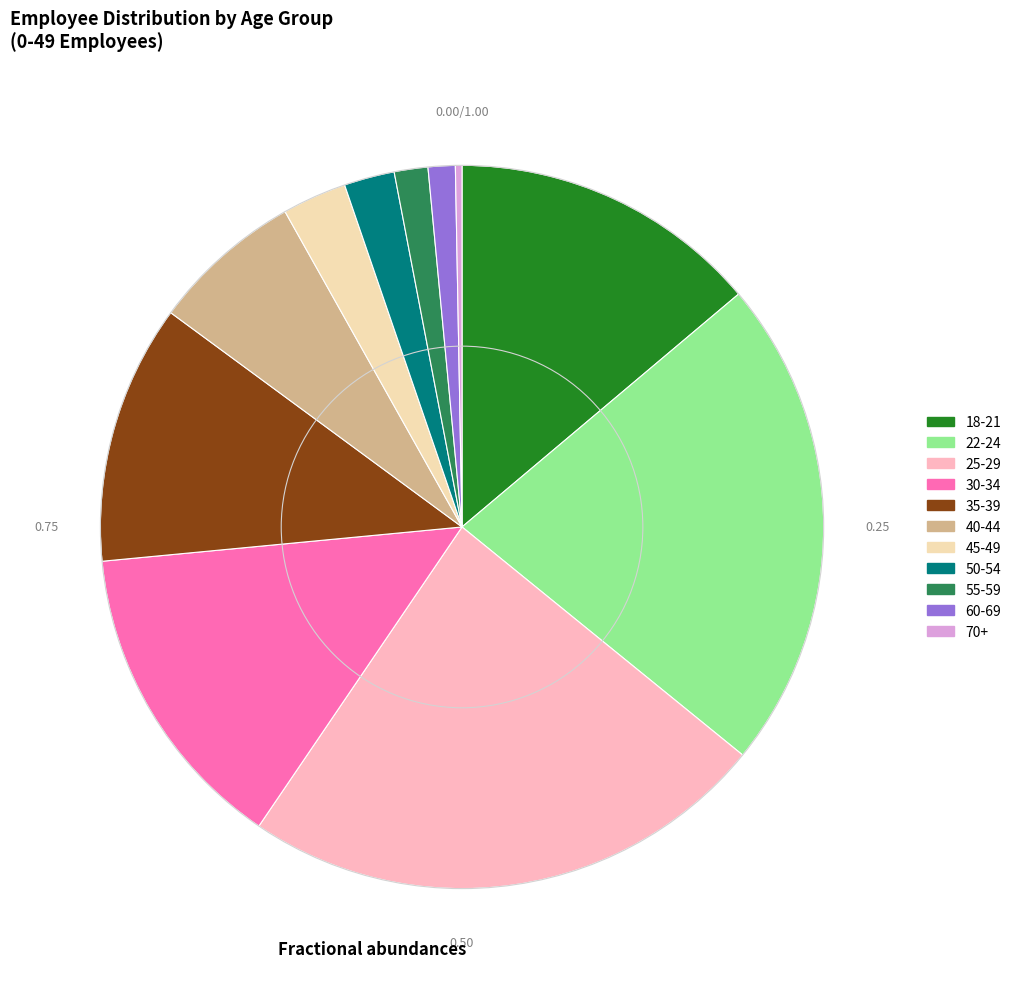

What is the smallest slice in the pie chart?

70+